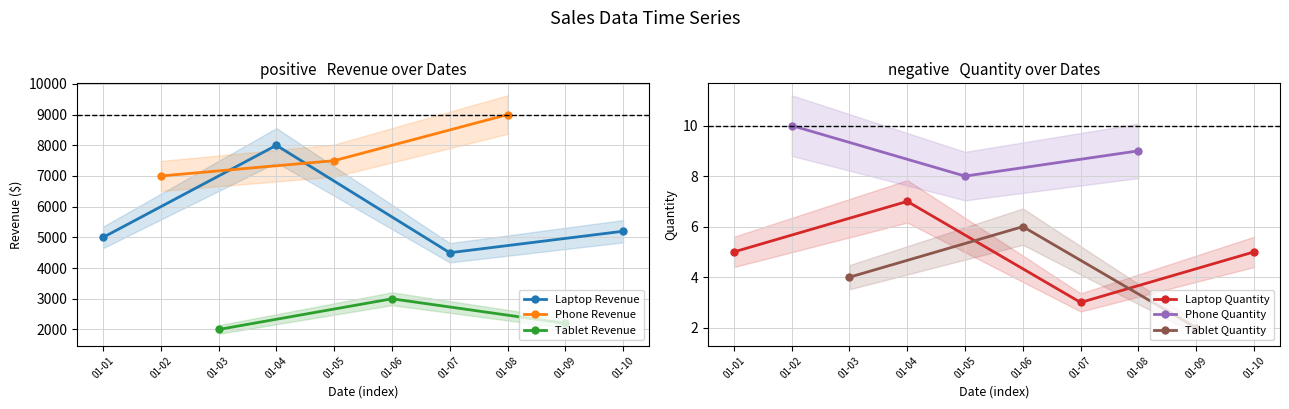

Rank the categories by Quantity_Phone value from highest to lowest.

2024-01-02, 2024-01-08, 2024-01-05, 2024-01-01, 2024-01-03, 2024-01-04, 2024-01-06, 2024-01-07, 2024-01-09, 2024-01-10